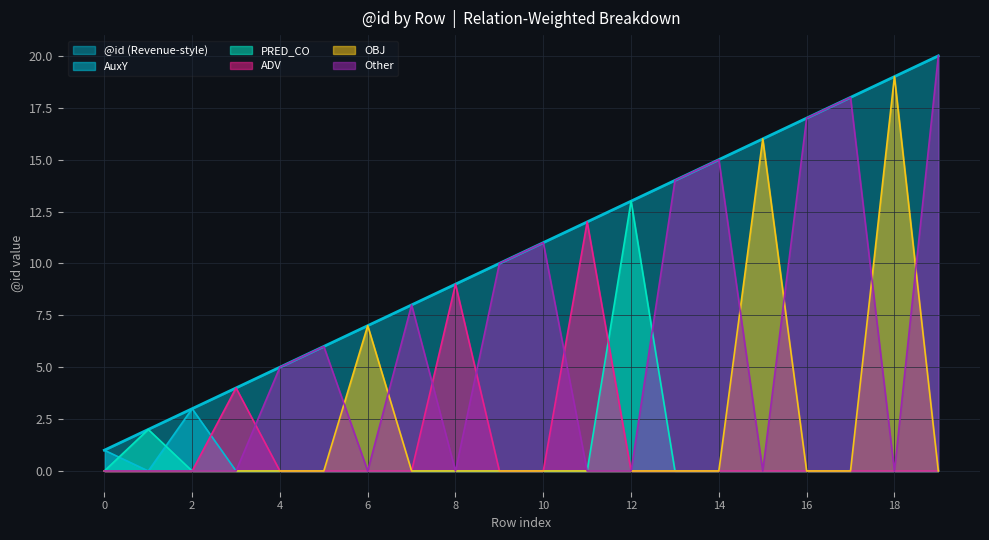

Which has a higher value, 17 or 1?

17